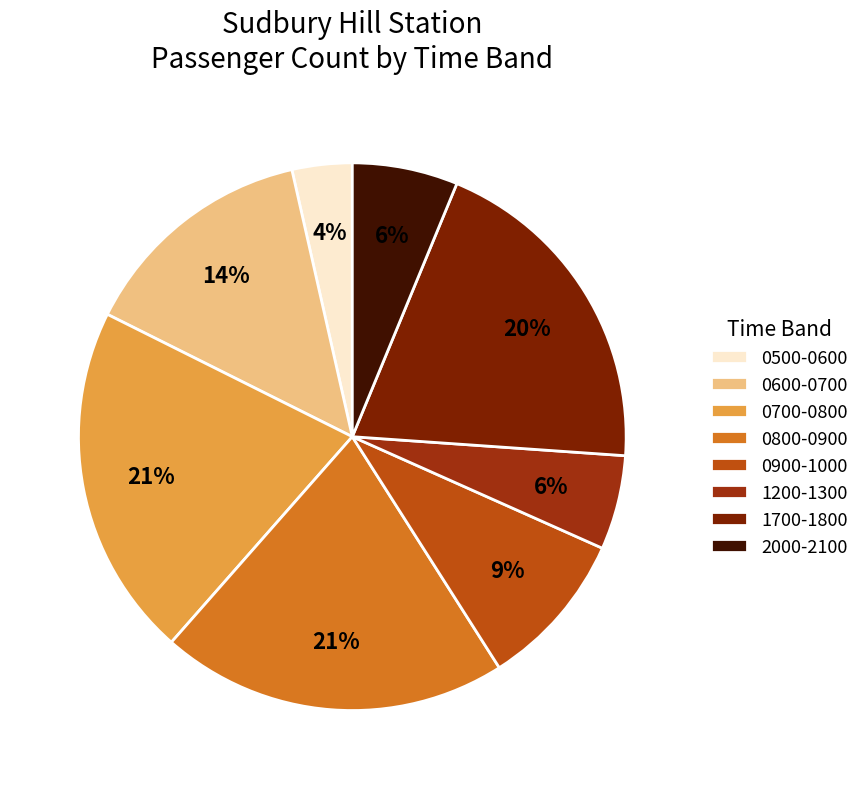

How many slices are in this pie chart?

8